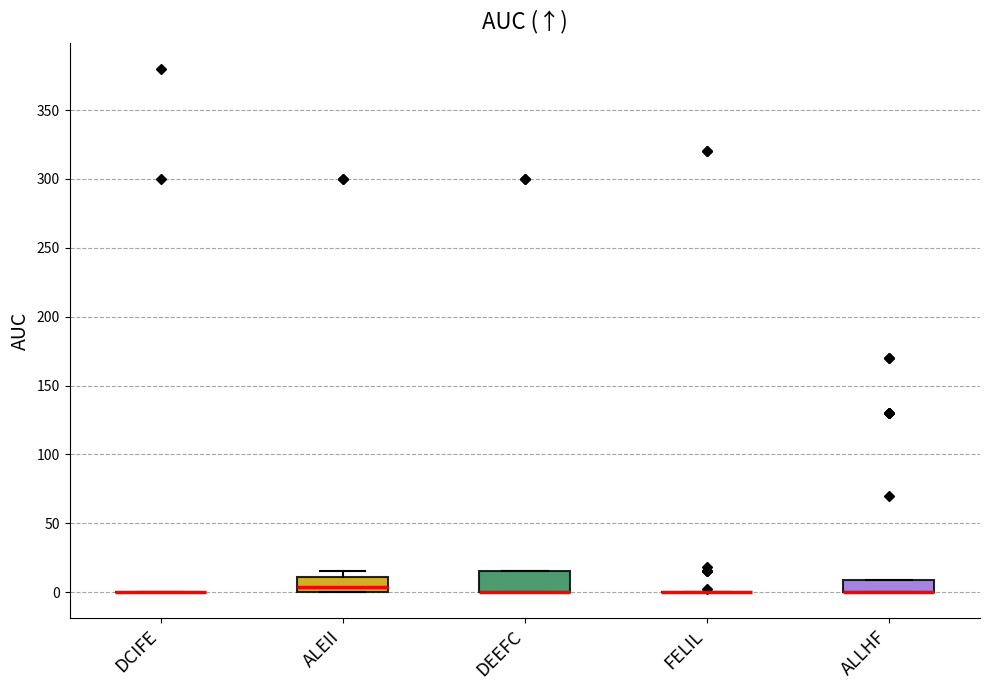

Reading left to right, transcribe this box plot: for each box, give where its median line is, the range the box spans, and where its two whiskers end, as read against the y-axis. The values are not printed on the chart, so give them approximately, as read against the axis.

DCIFE: box collapsed to a line at 0, whiskers 0 to 0
ALEII: median 5, box 0 to 10, whiskers 0 to 15
DEEFC: median 0 (drawn on the box's lower edge), box 0 to 15, whiskers 0 to 15
FELIL: box collapsed to a line at 0, whiskers 0 to 0
ALLHF: median 0 (drawn on the box's lower edge), box 0 to 10, whiskers 0 to 10